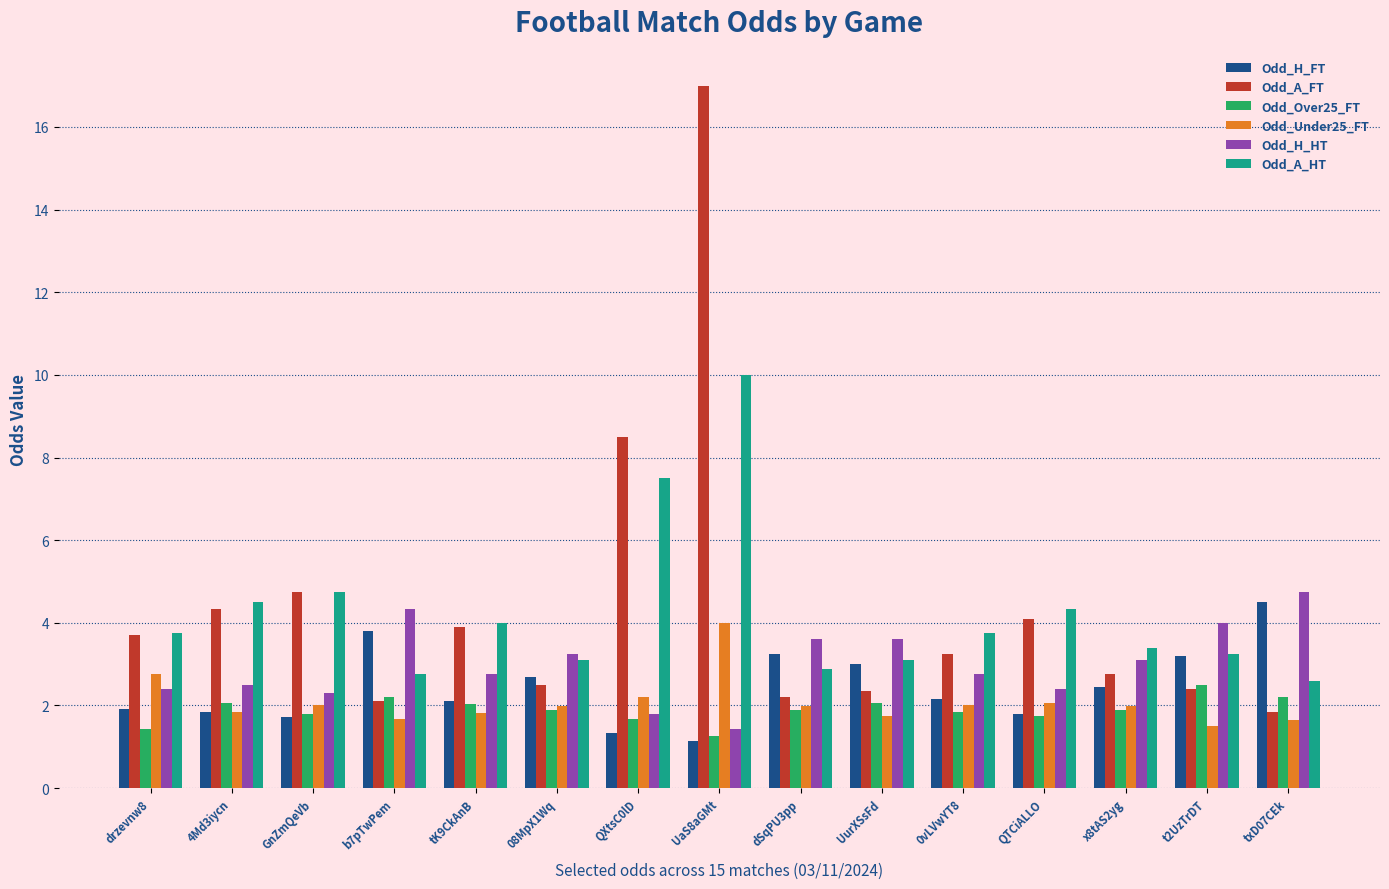

What is the sum of the Odd_H_FT values at dSqPU3pp and txD07CEk?

7.8